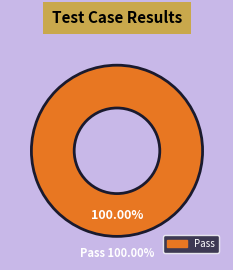

Is it true that Suspended is 0% of the pie?

True